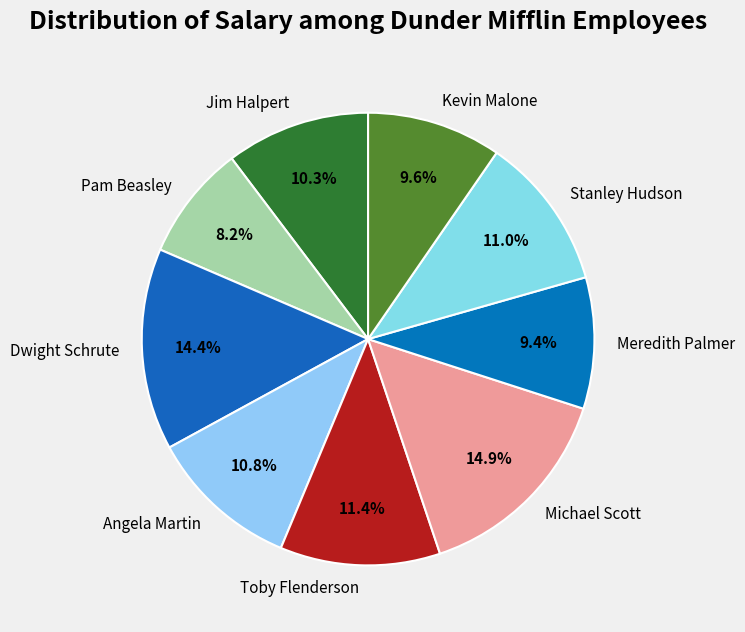

To the nearest percent, what is the average slice percentage?

11%